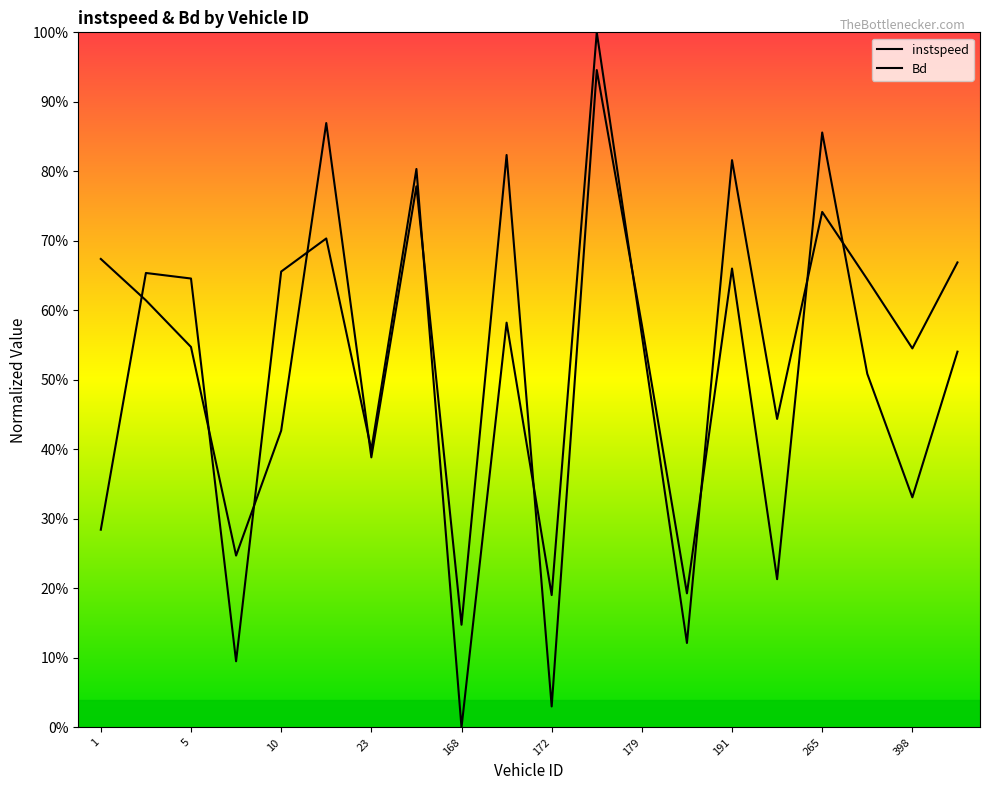

What is the difference between the maximum and second lowest values in the Bd series?

0.8